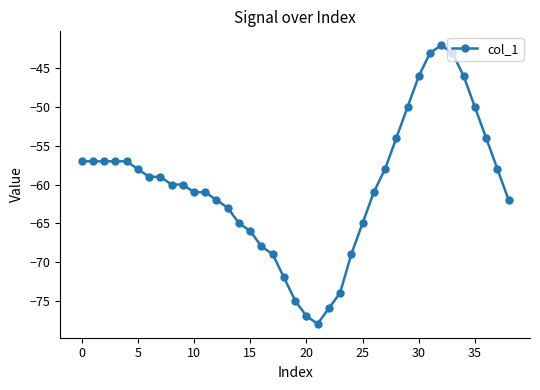

True or false: there are more than 0 points higher than both neighbors.

True